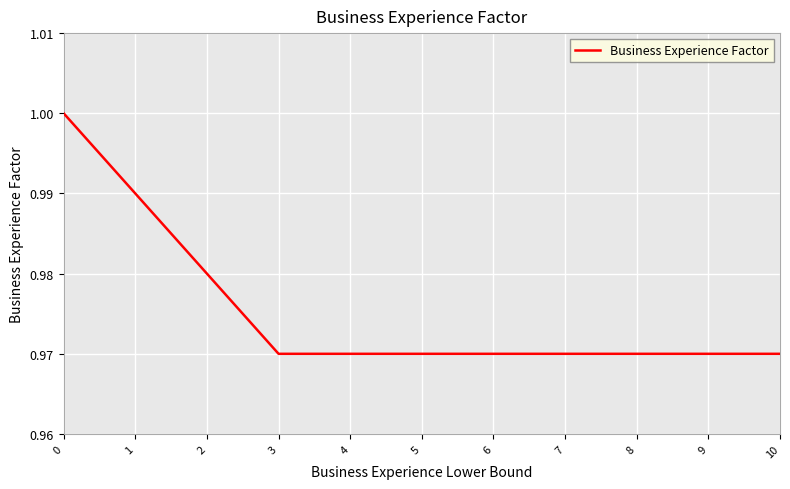

True or false: the data shows 1.0 at 7.

True